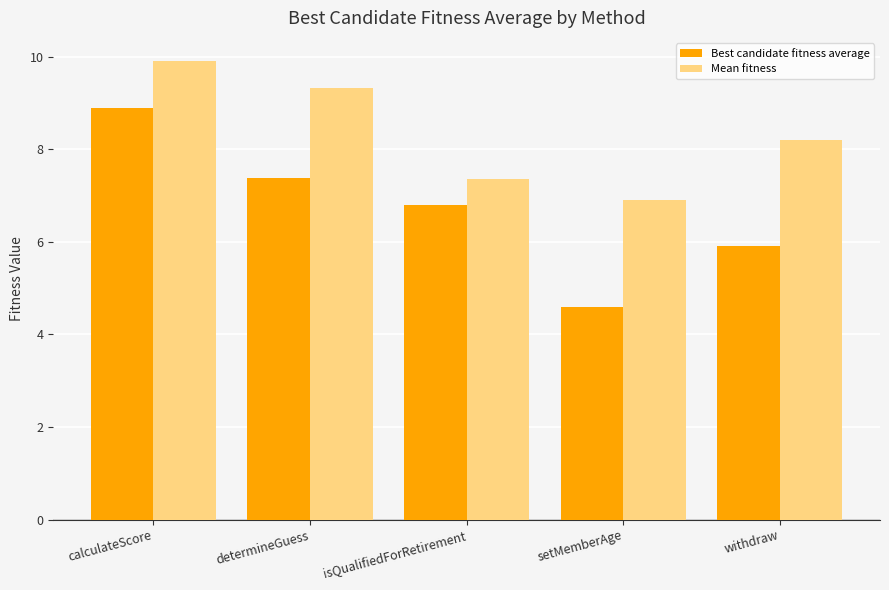

How many data points in Best candidate fitness average are above 6?

3